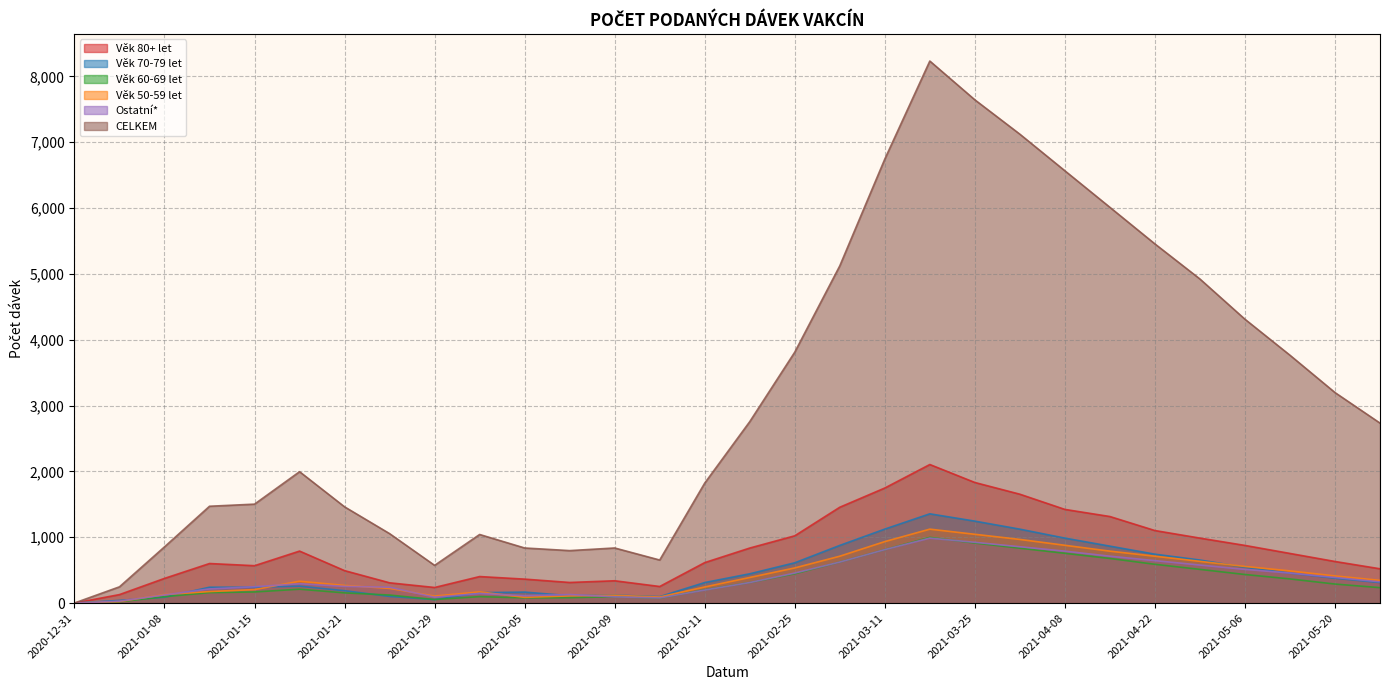

At which category is the sum across all series the highest?

2021-03-18